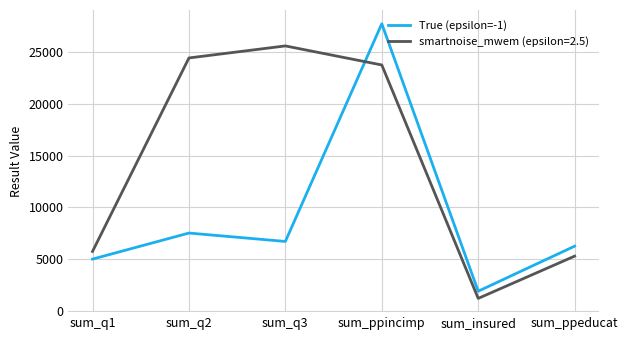

Reading left to right, extract all data points from this chart.

True (epsilon=-1): sum_q1=4989	sum_q2=7511	sum_q3=6698	sum_ppincimp=27770	sum_insured=1880	sum_ppeducat=6242
smartnoise_mwem (epsilon=2.5): sum_q1=5732	sum_q2=24458	sum_q3=25623	sum_ppincimp=23778	sum_insured=1185	sum_ppeducat=5277